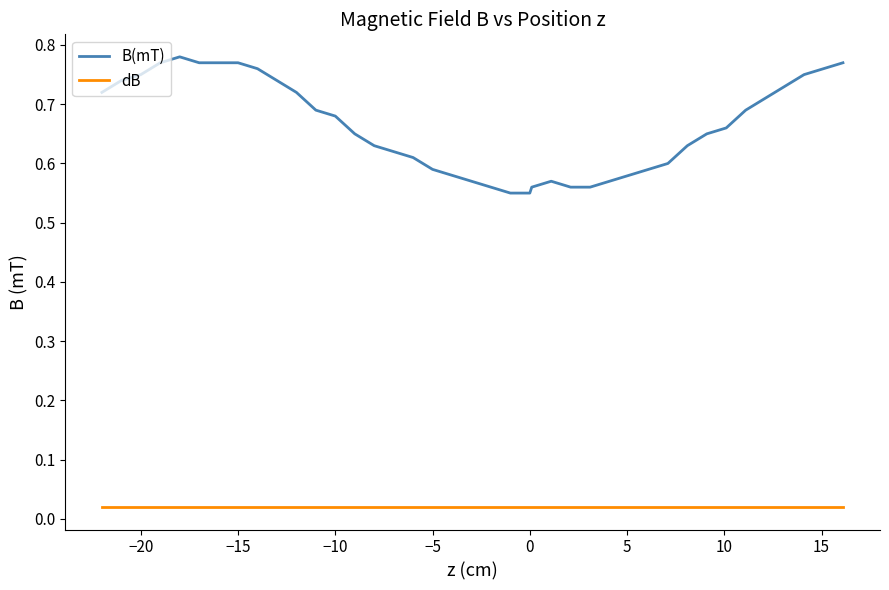

True or false: dB and B(mT) cross at least once.

False